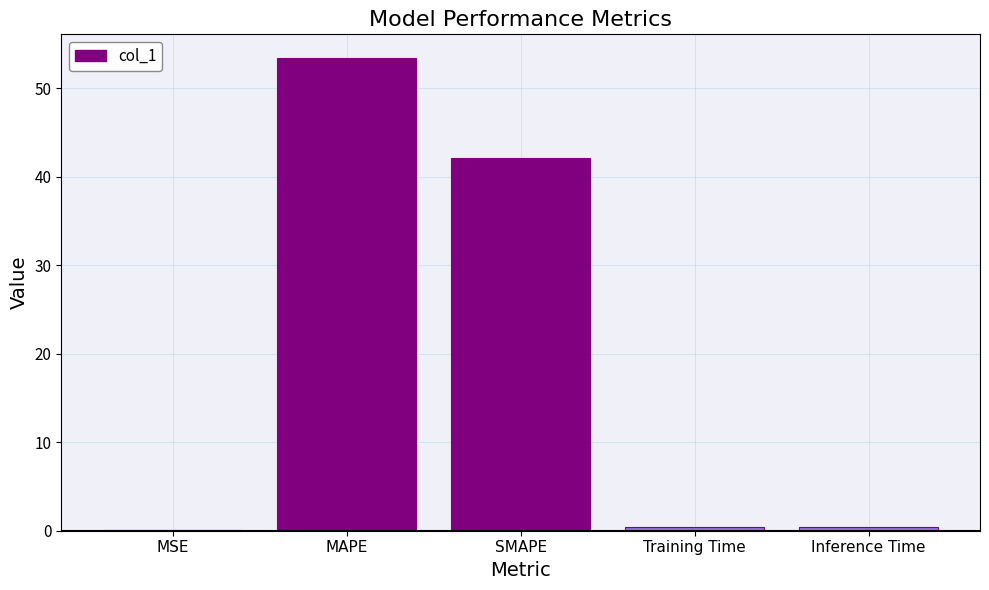

True or false: the data shows 73.5 at MAPE.

False